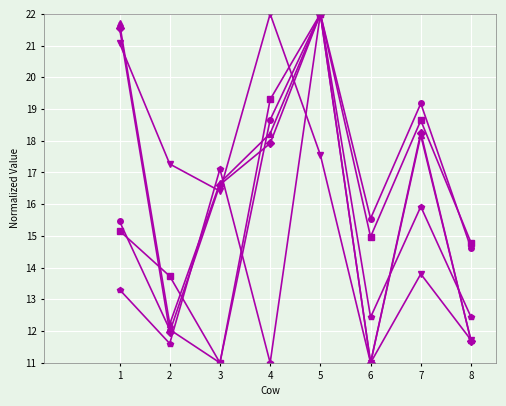

What is the difference between the highest and lowest values at 7?

5.4